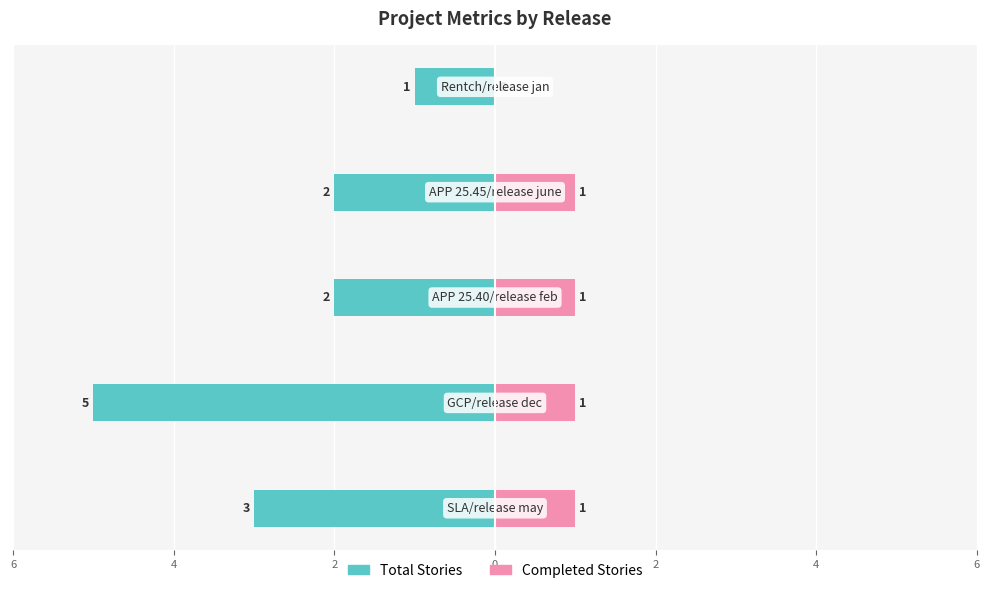

Which series changed the most between 2 and 2?

Total Stories